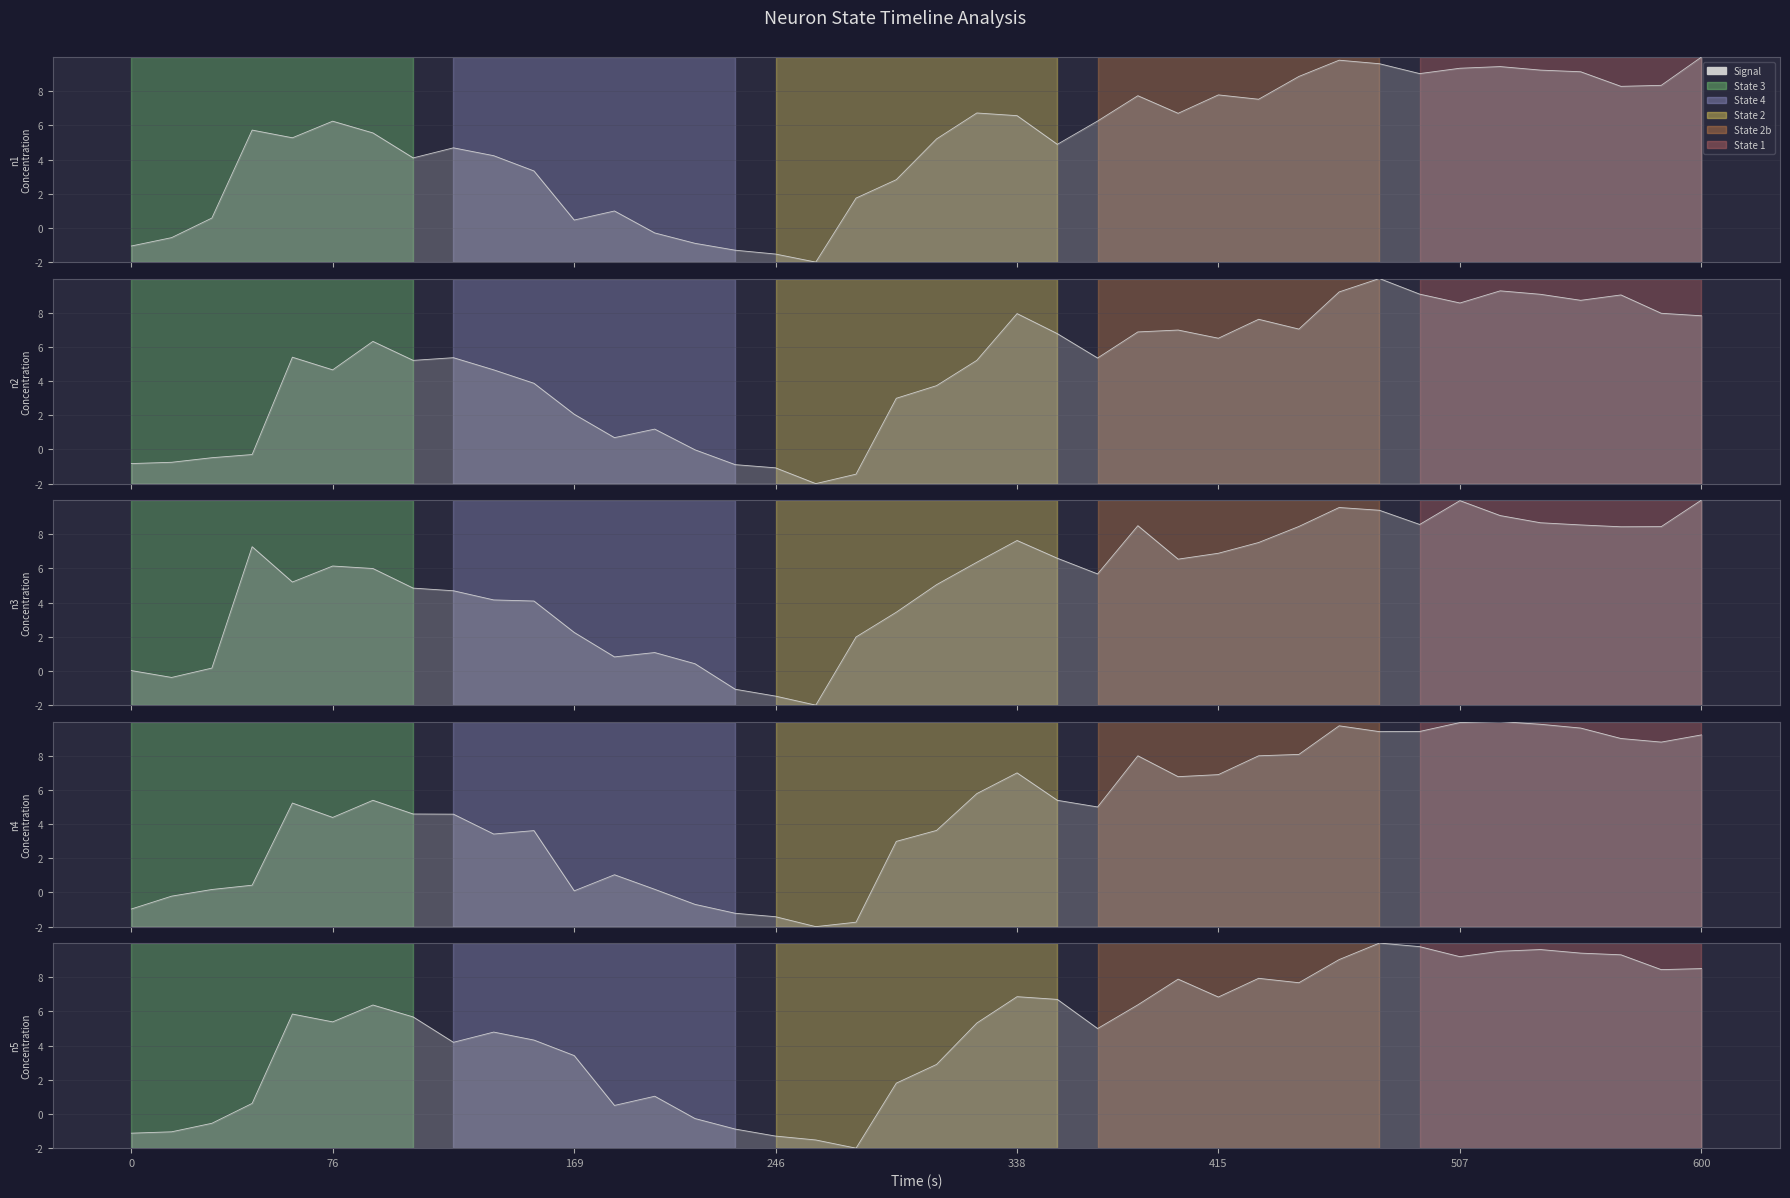

Does the chart have visible grid lines?

Yes